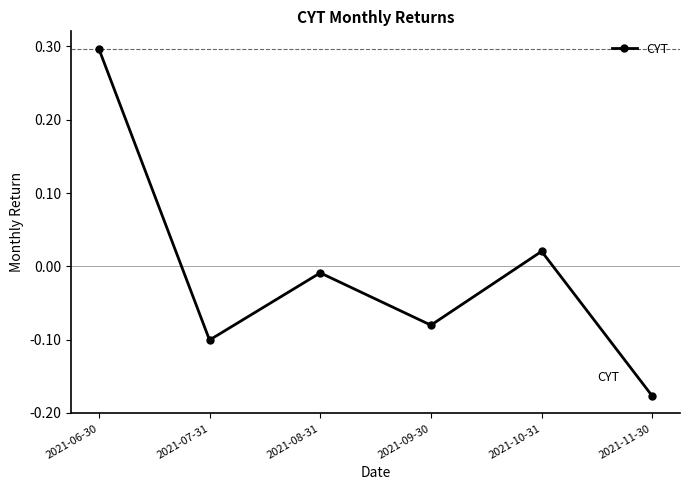

How many interior local valleys (lower than both neighbors) does the data have?

2